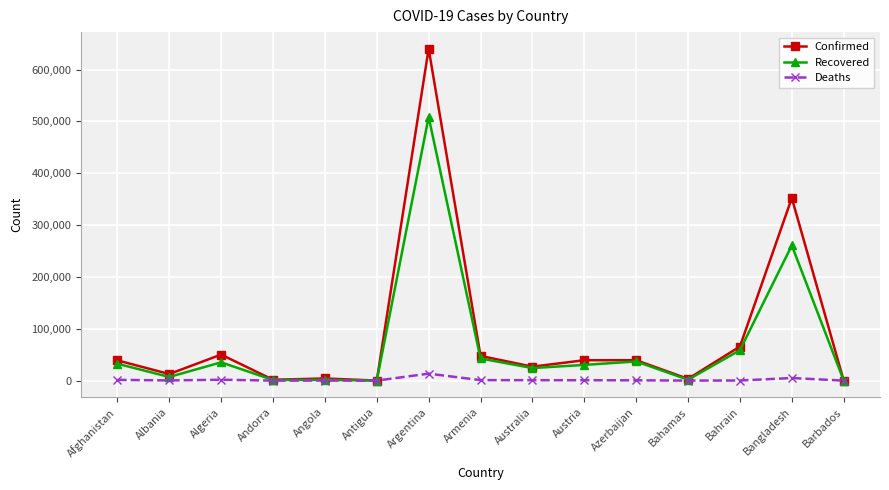

What is the value of the Deaths point at the 8th from the left?

938